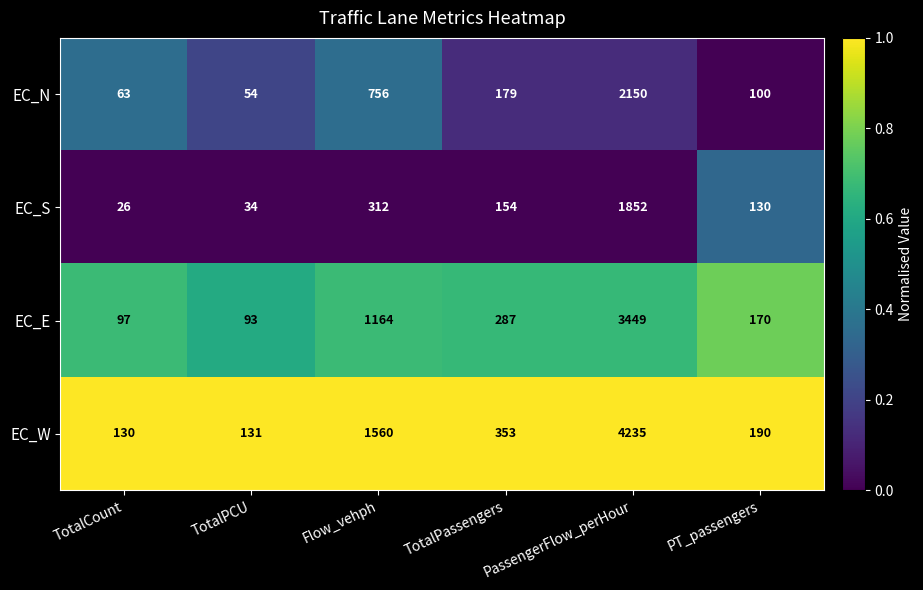

Where does the EC_W series first go above 353?

Flow_vehph